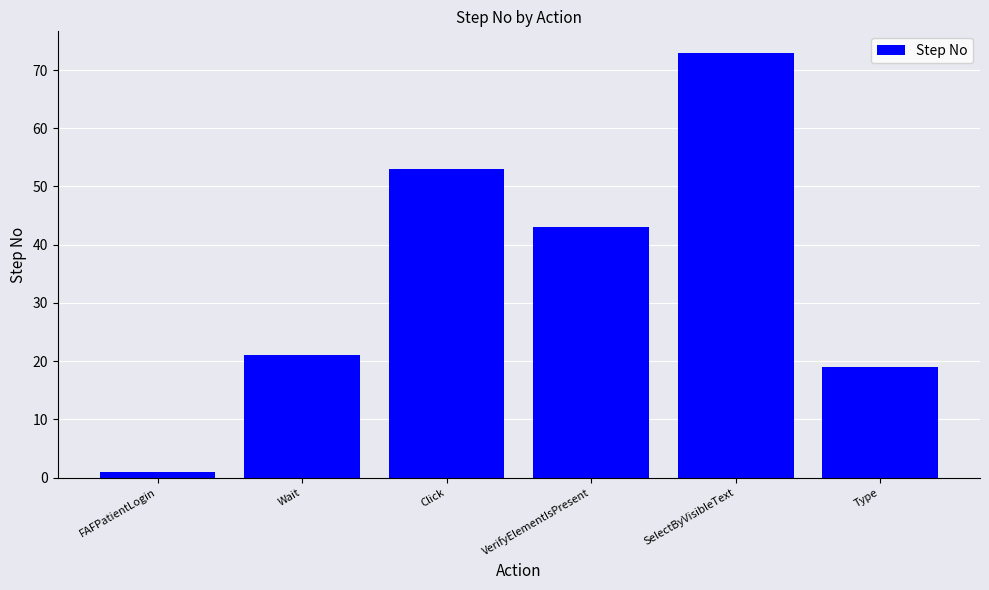

What is the difference between the values at Wait and Click?

32